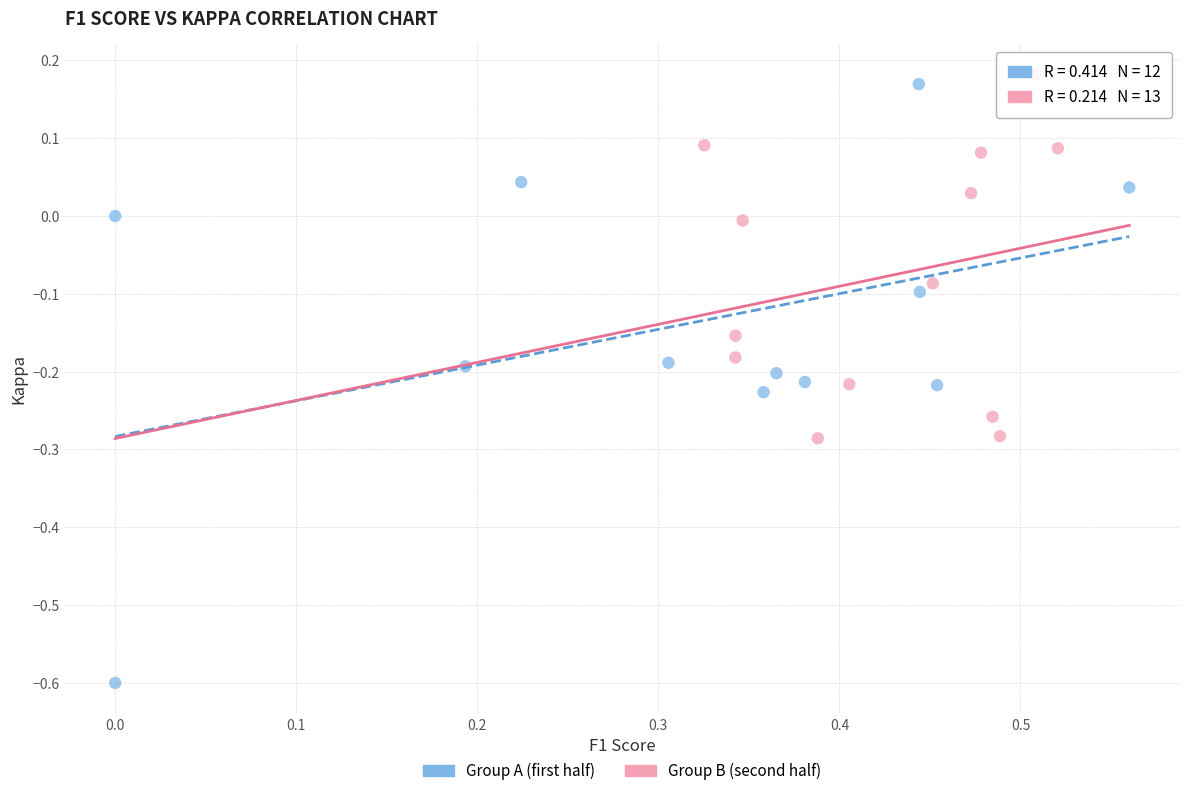

Which series reaches the minimum Y coordinate?

Group A (first half)